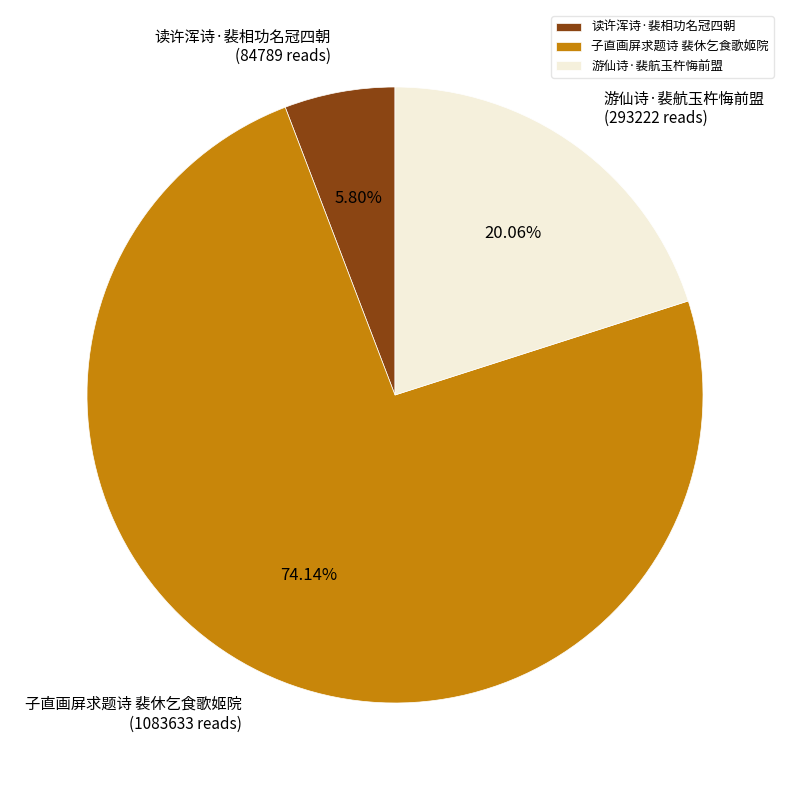

Approximately how many times larger is the value at 子直画屏求题诗 裴休乞食歌姬院 compared to 游仙诗·裴航玉杵悔前盟?

3.7